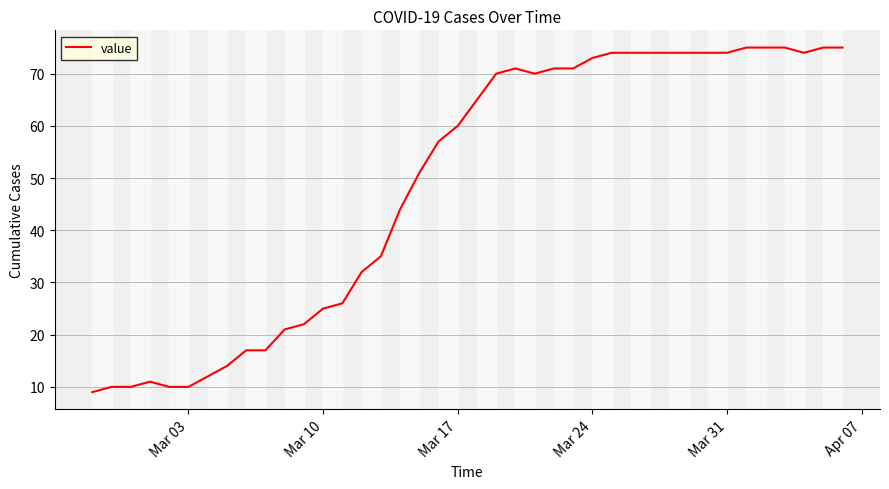

Is this an area chart (filled region under the line)?

No